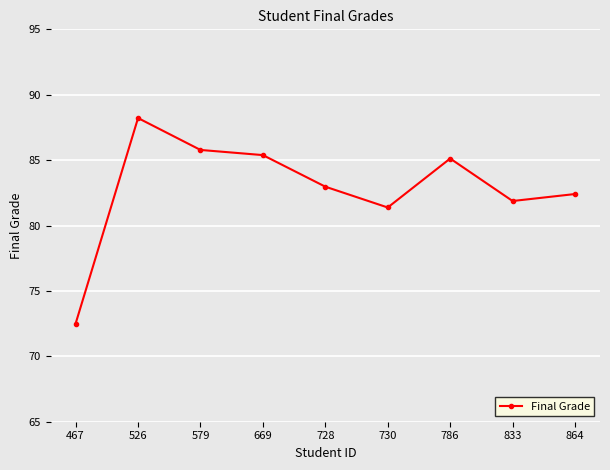

How many values are below 82?

3